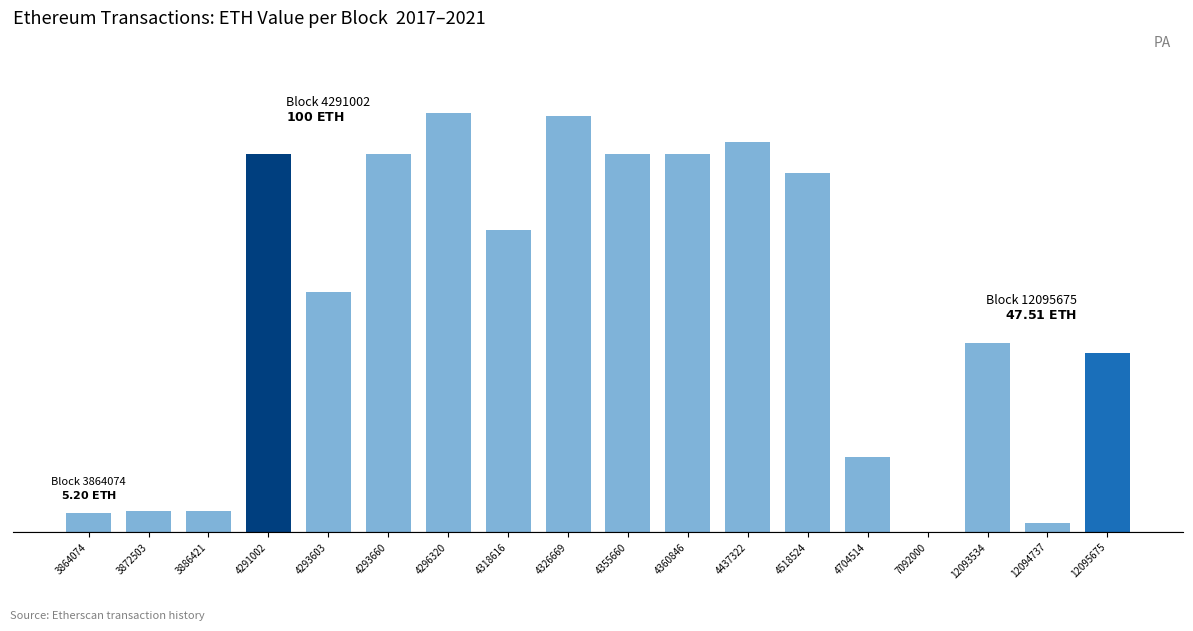

The chart shows a value of 5.6 at 3872503. True or false?

True